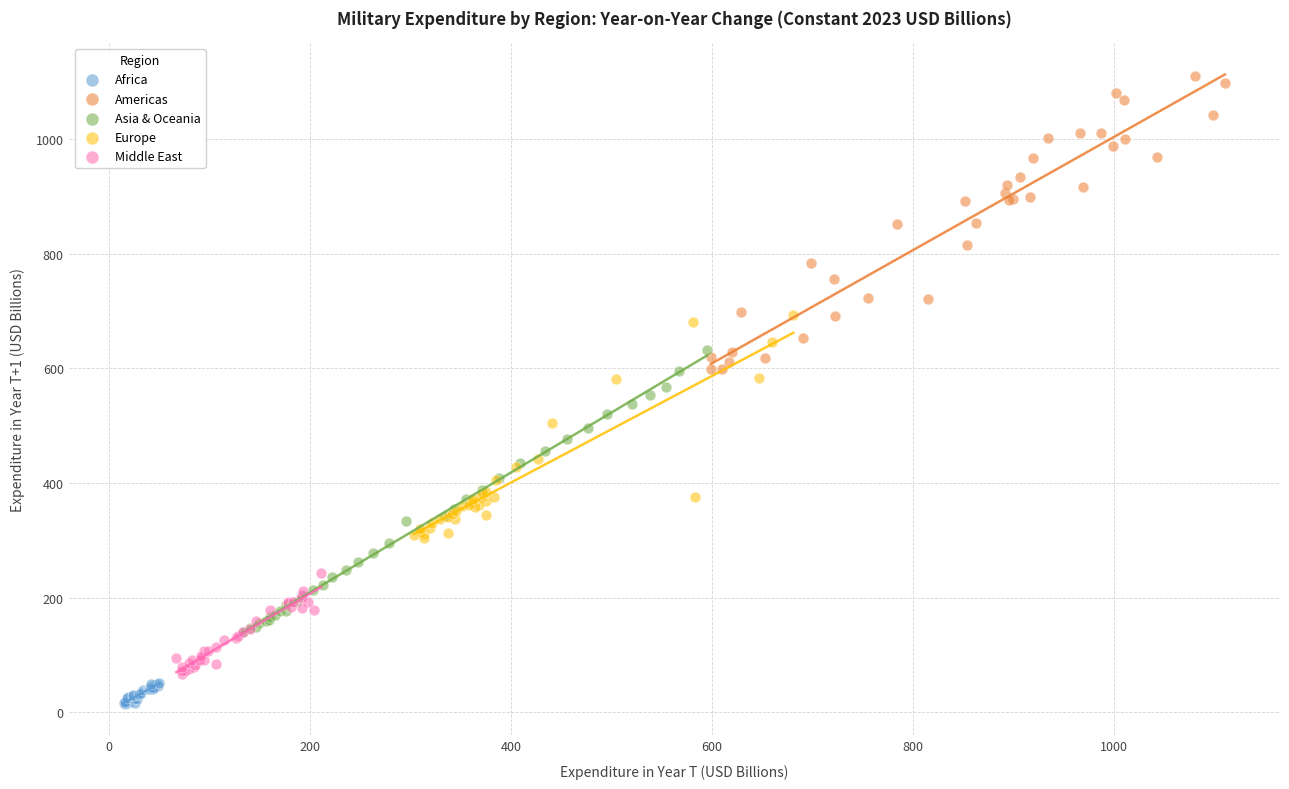

Which series has the largest Y range (max minus min)?

Americas